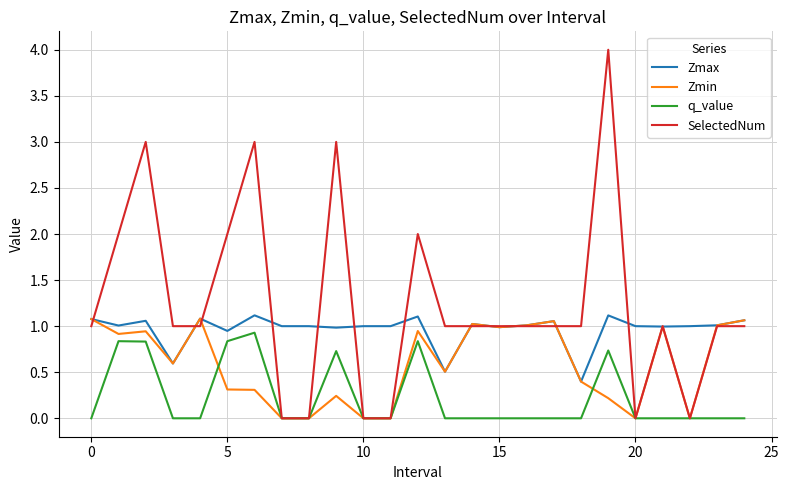

What is the difference between the maximum and minimum values in the SelectedNum series?

4.0